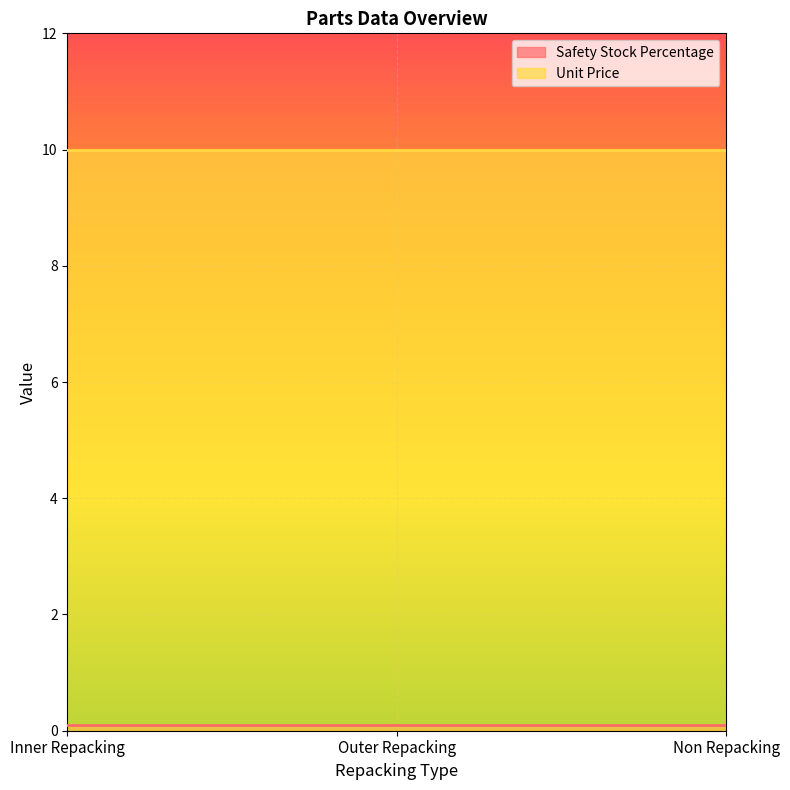

What are all the series names shown in the legend?

Safety Stock Percentage, Unit Price